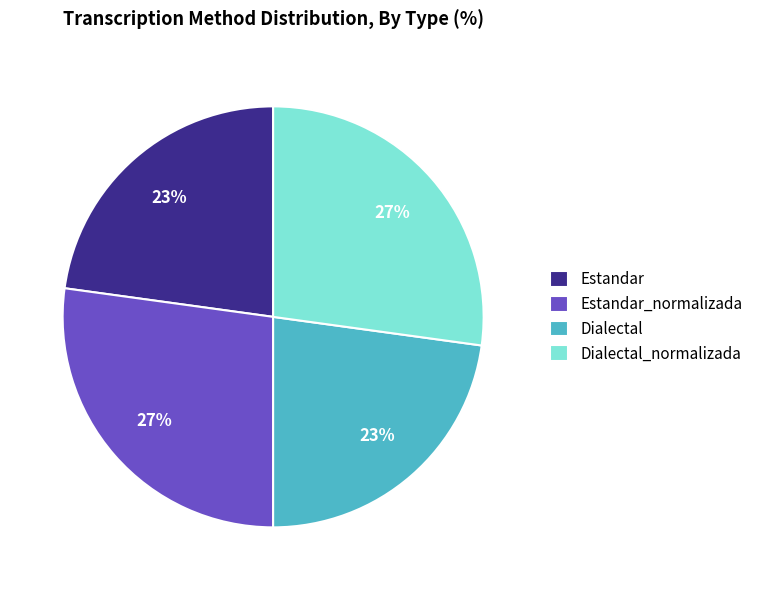

Does Dialectal_normalizada represent more than half of the total?

No